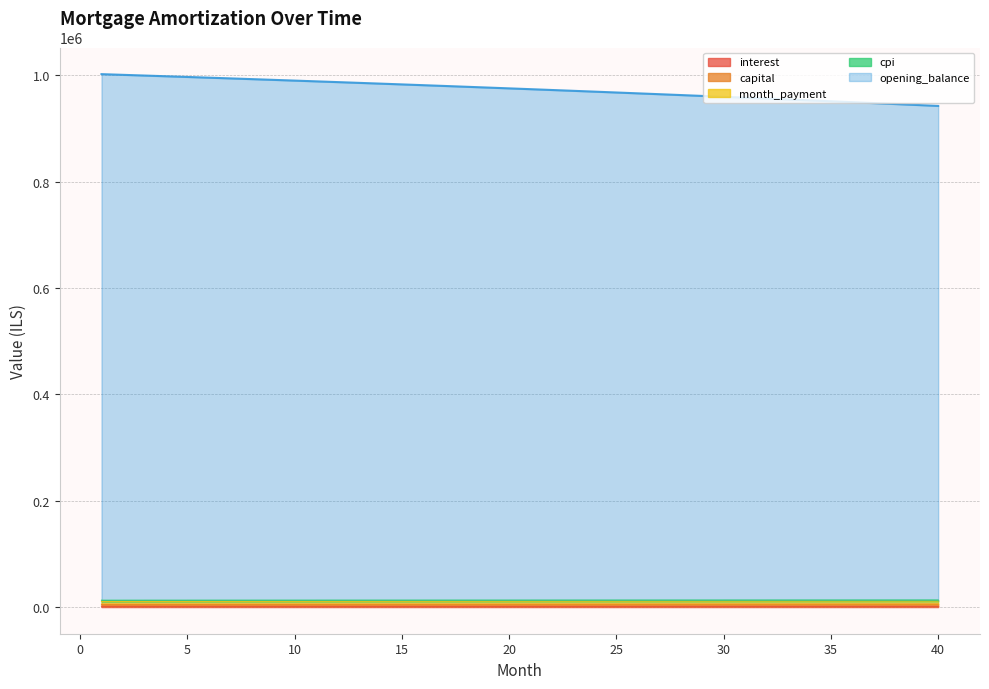

At how many categories does at least one series exceed 452427?

40